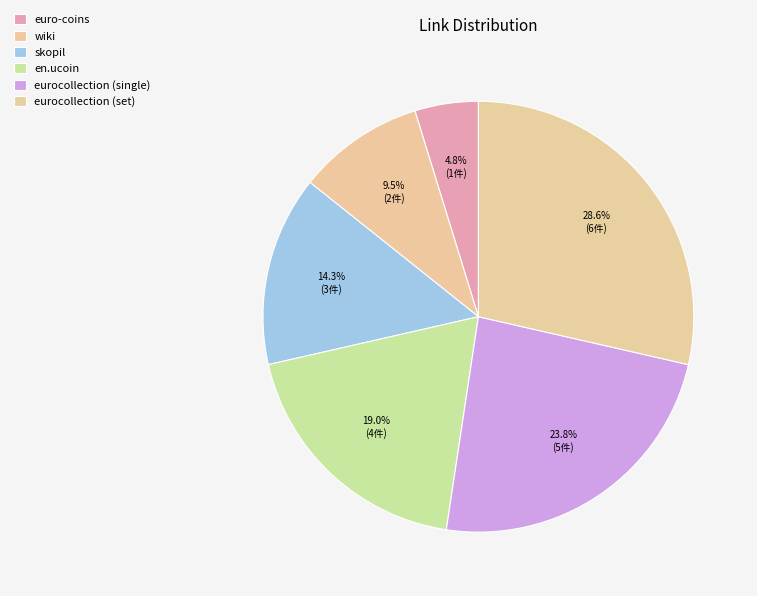

What is the total percentage of eurocollection (set) and en.ucoin?

47.6%